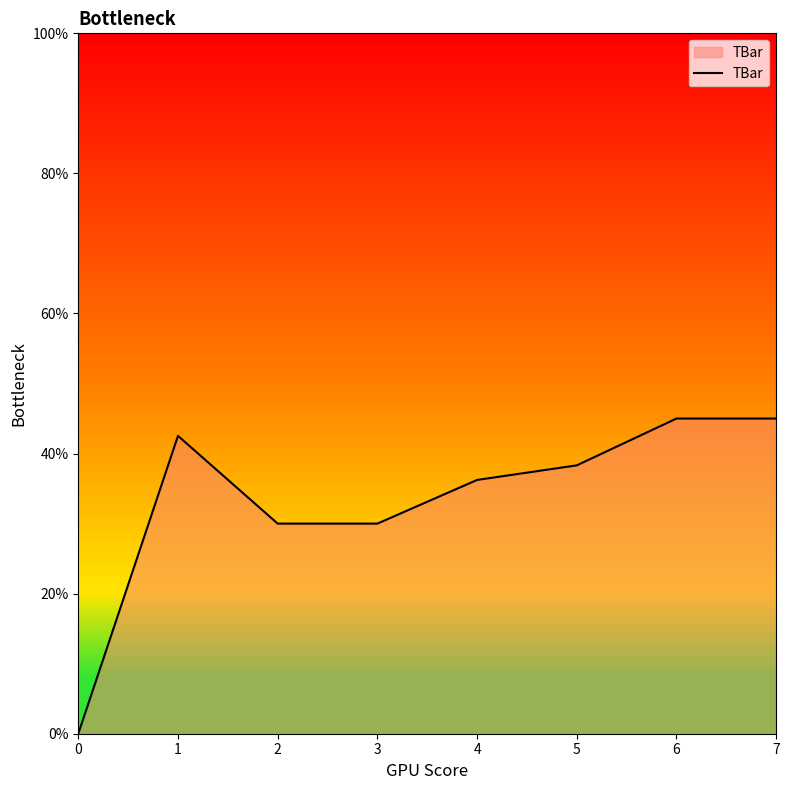

Where does the data first go above 38?

1